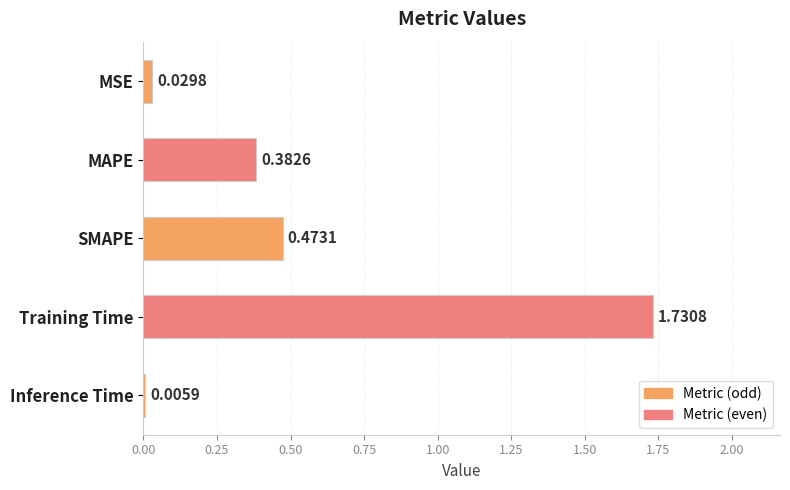

At which label is the value closest to 0?

Inference Time